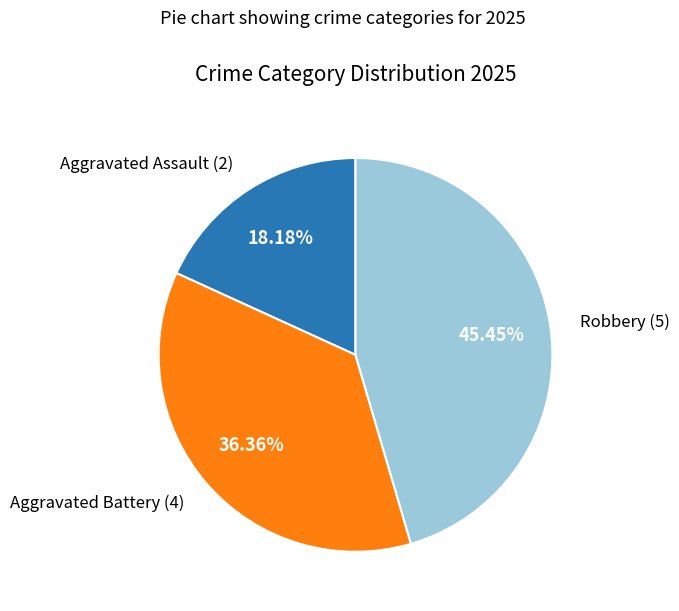

What is the smallest slice in the pie chart?

Aggravated Assault